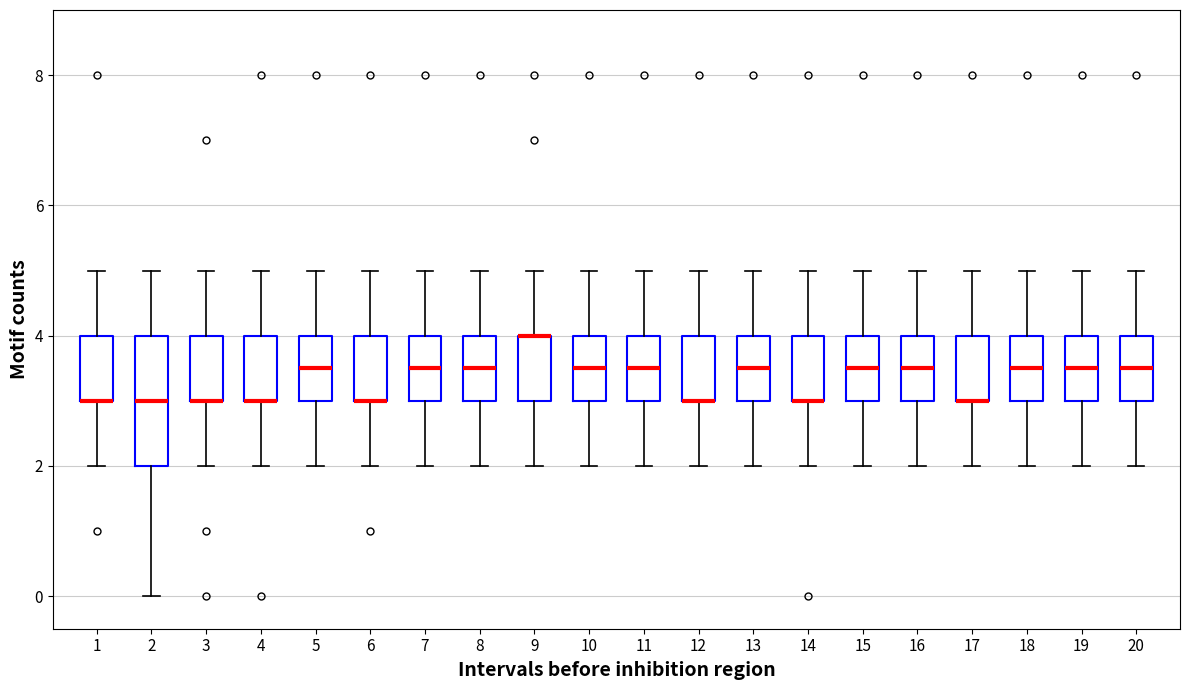

Reading left to right, transcribe this box plot: for each box, give where its median line is, the range the box spans, and where its two whiskers end, as read against the y-axis. The values are not printed on the chart, so give them approximately, as read against the axis.

1: median 3.0 (drawn on the box's lower edge), box 3.0 to 4.0, whiskers 2.0 to 5.0
2: median 3.0, box 2.0 to 4.0, whiskers 0.0 to 5.0
3: median 3.0 (drawn on the box's lower edge), box 3.0 to 4.0, whiskers 2.0 to 5.0
4: median 3.0 (drawn on the box's lower edge), box 3.0 to 4.0, whiskers 2.0 to 5.0
5: median 3.6, box 3.0 to 4.0, whiskers 2.0 to 5.0
6: median 3.0 (drawn on the box's lower edge), box 3.0 to 4.0, whiskers 2.0 to 5.0
7: median 3.6, box 3.0 to 4.0, whiskers 2.0 to 5.0
8: median 3.6, box 3.0 to 4.0, whiskers 2.0 to 5.0
9: median 4.0 (drawn on the box's upper edge), box 3.0 to 4.0, whiskers 2.0 to 5.0
10: median 3.6, box 3.0 to 4.0, whiskers 2.0 to 5.0
11: median 3.6, box 3.0 to 4.0, whiskers 2.0 to 5.0
12: median 3.0 (drawn on the box's lower edge), box 3.0 to 4.0, whiskers 2.0 to 5.0
13: median 3.6, box 3.0 to 4.0, whiskers 2.0 to 5.0
14: median 3.0 (drawn on the box's lower edge), box 3.0 to 4.0, whiskers 2.0 to 5.0
15: median 3.6, box 3.0 to 4.0, whiskers 2.0 to 5.0
16: median 3.6, box 3.0 to 4.0, whiskers 2.0 to 5.0
17: median 3.0 (drawn on the box's lower edge), box 3.0 to 4.0, whiskers 2.0 to 5.0
18: median 3.6, box 3.0 to 4.0, whiskers 2.0 to 5.0
19: median 3.6, box 3.0 to 4.0, whiskers 2.0 to 5.0
20: median 3.6, box 3.0 to 4.0, whiskers 2.0 to 5.0